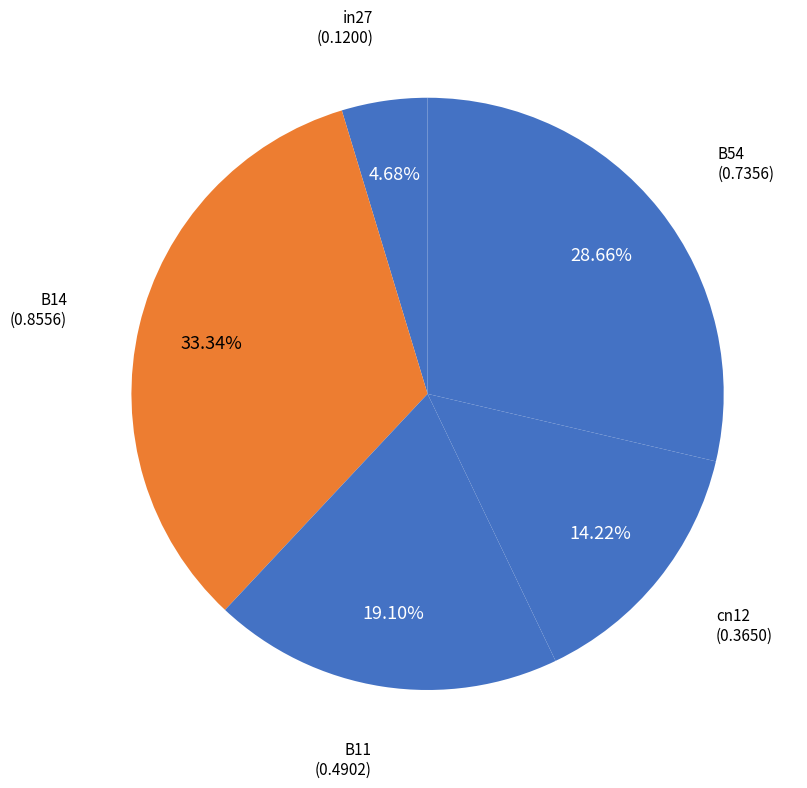

Count the number of slices in the pie.

5